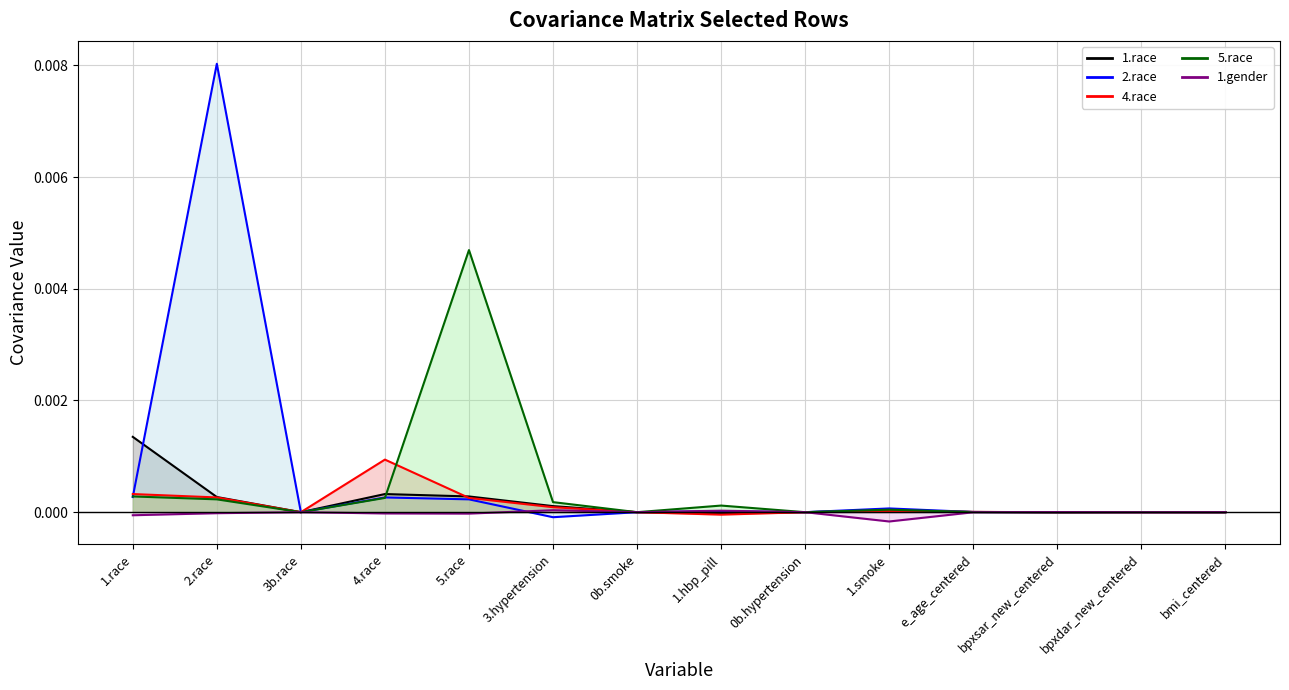

In 5.race, how many points are lower than both neighbors (excluding endpoints)?

4